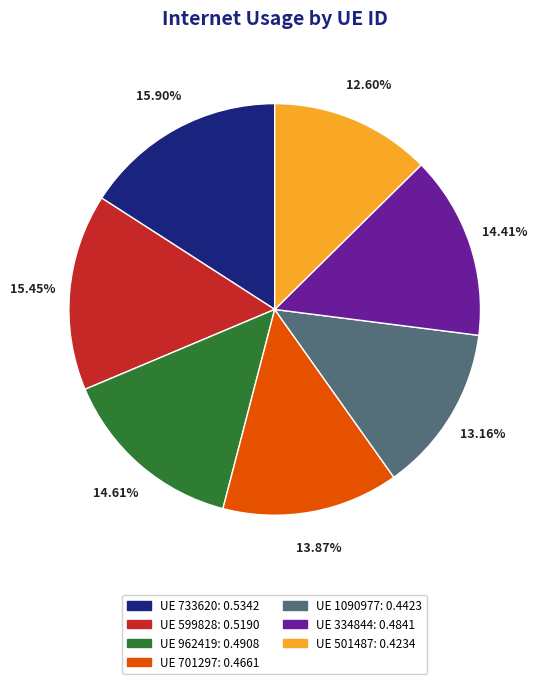

How many slices are in this pie chart?

7